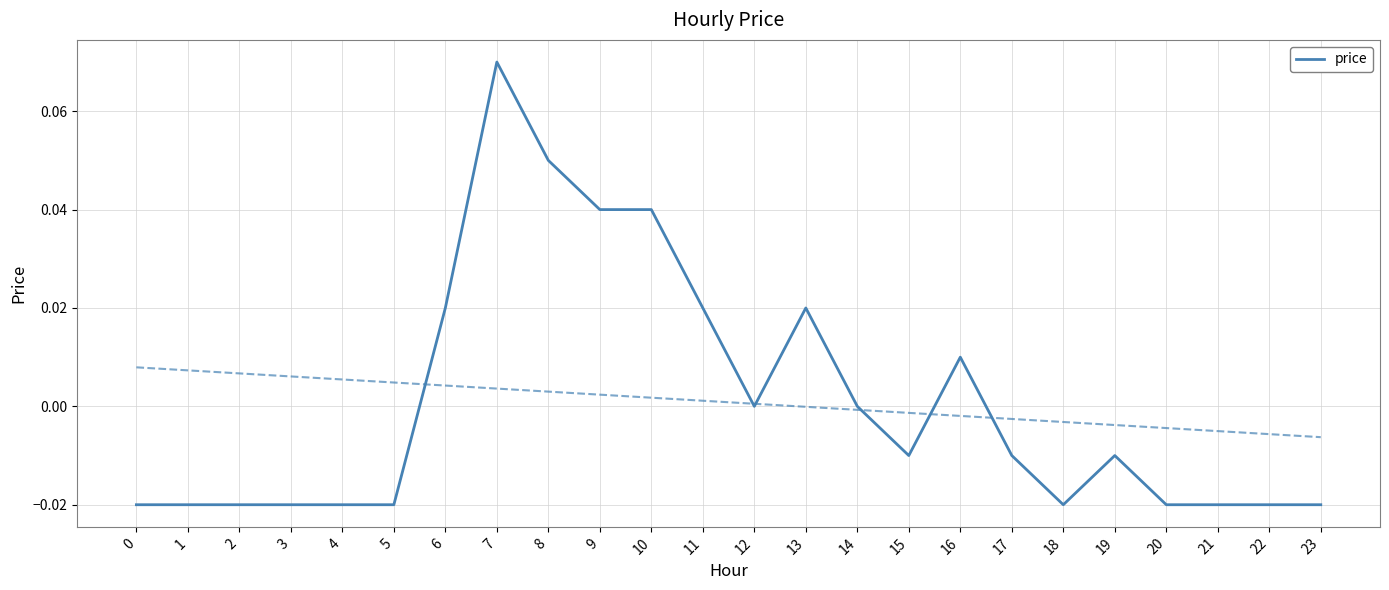

Reading left to right, list all the values displayed in this chart.

-0.0	-0.0	-0.0	-0.0	-0.0	-0.0	0.0	0.1	0.1	0.0	0.0	0.0	0.0	0.0	0.0	-0.0	0.0	-0.0	-0.0	-0.0	-0.0	-0.0	-0.0	-0.0